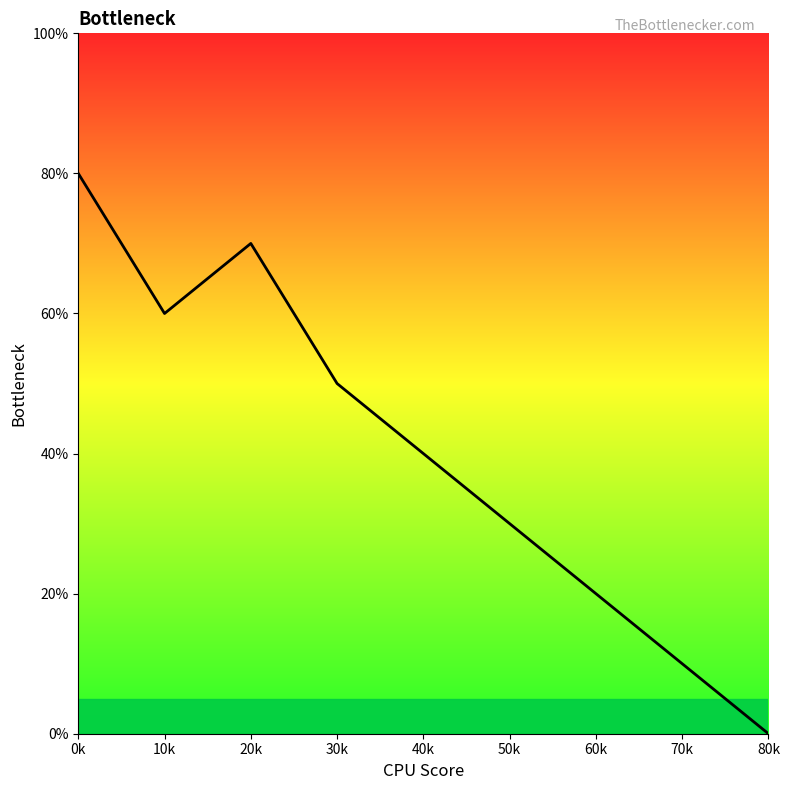

Does the chart display data point markers on the line(s)?

No